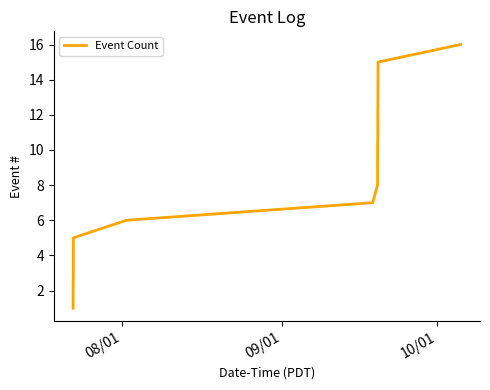

What is the greatest value displayed?

16